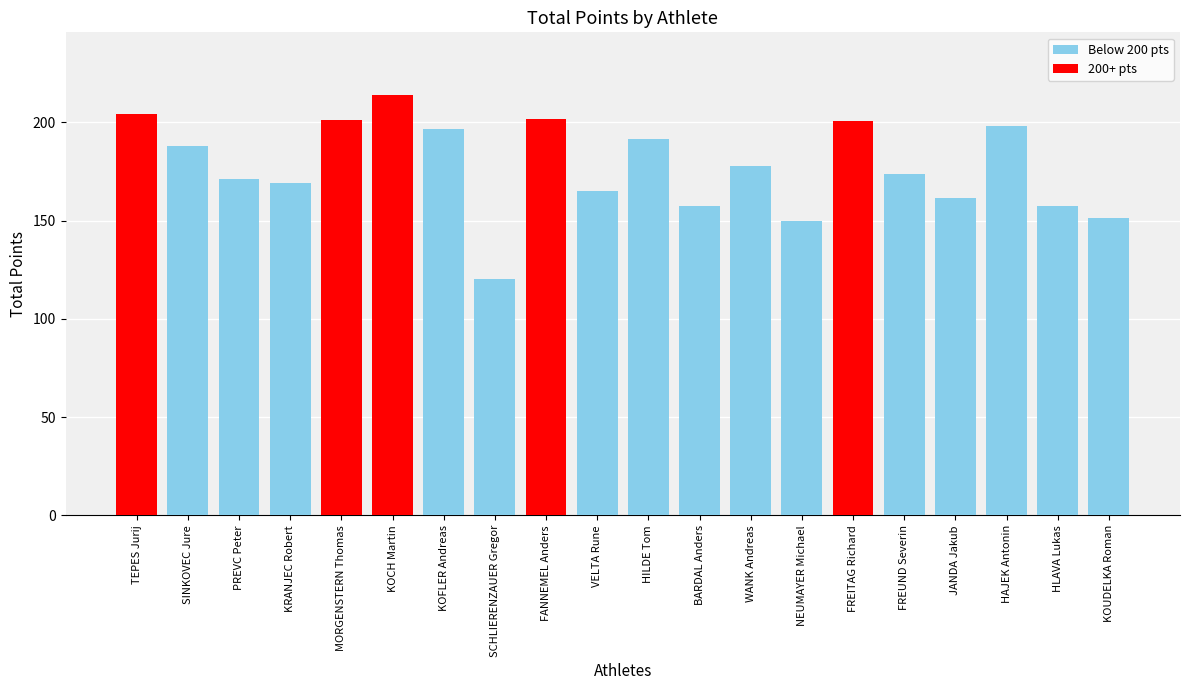

List the labels in order of value, largest first.

KOCH Martin, TEPES Jurij, FANNEMEL Anders, MORGENSTERN Thomas, FREITAG Richard, HAJEK Antonin, KOFLER Andreas, HILDE Tom, SINKOVEC Jure, WANK Andreas, FREUND Severin, PREVC Peter, KRANJEC Robert, VELTA Rune, JANDA Jakub, BARDAL Anders, HLAVA Lukas, KOUDELKA Roman, NEUMAYER Michael, SCHLIERENZAUER Gregor